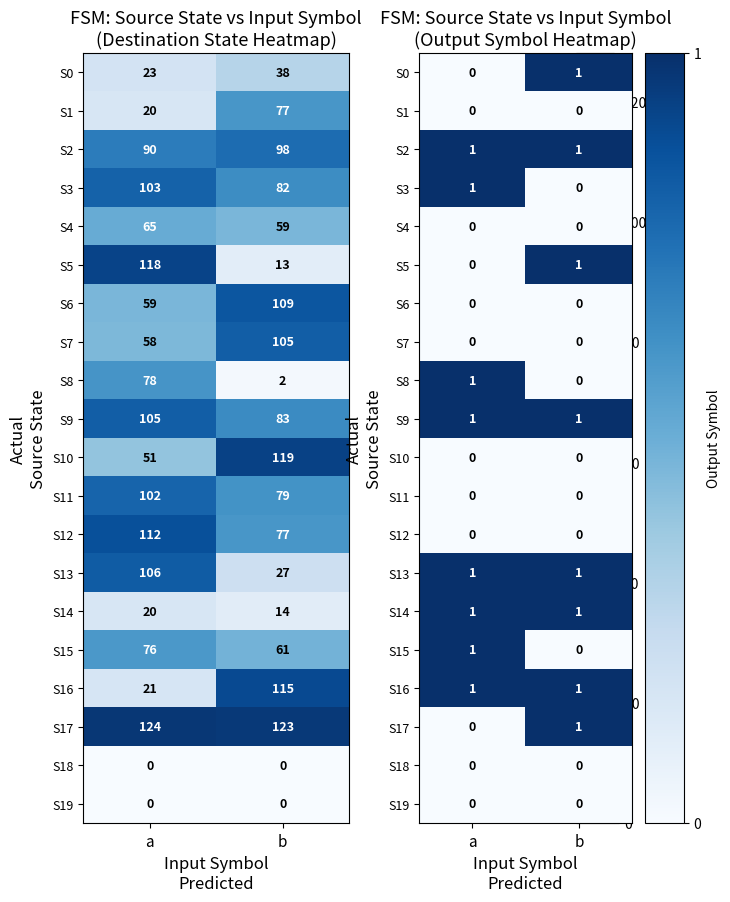

Is it true that S0 equals 0 at a?

True